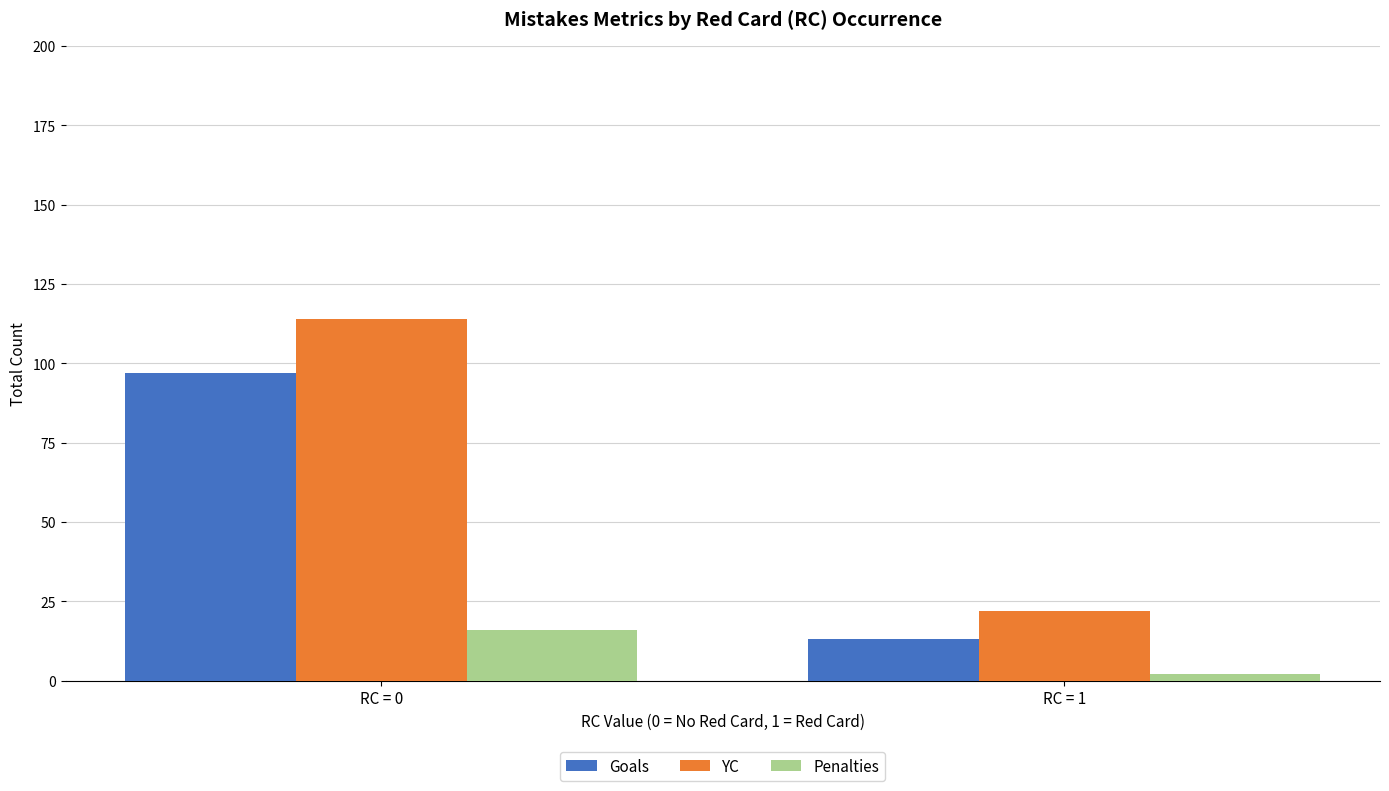

True or false: Goals has a value of 97 at RC = 0.

True